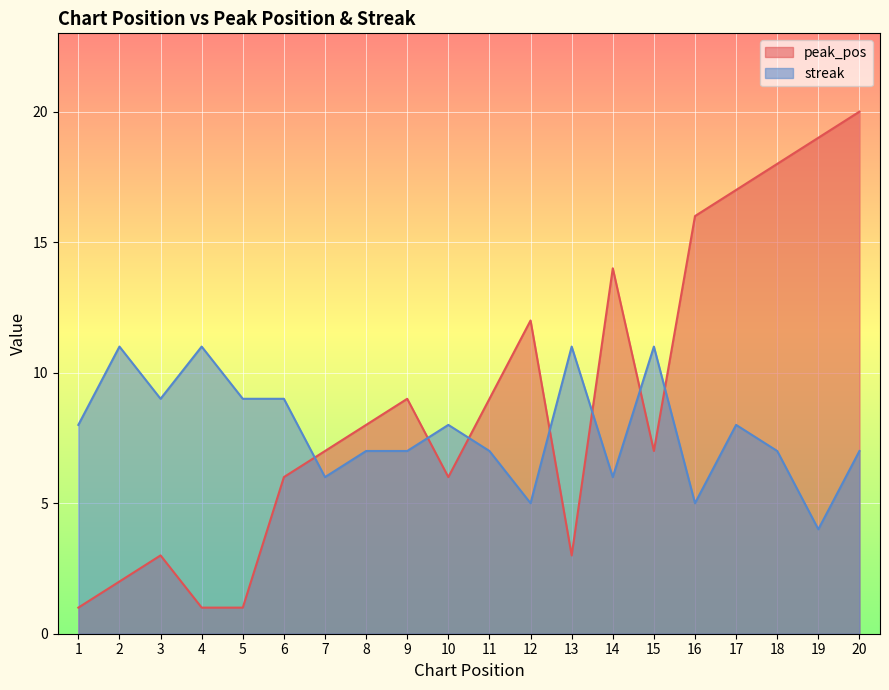

How many lines are shown in the chart?

2